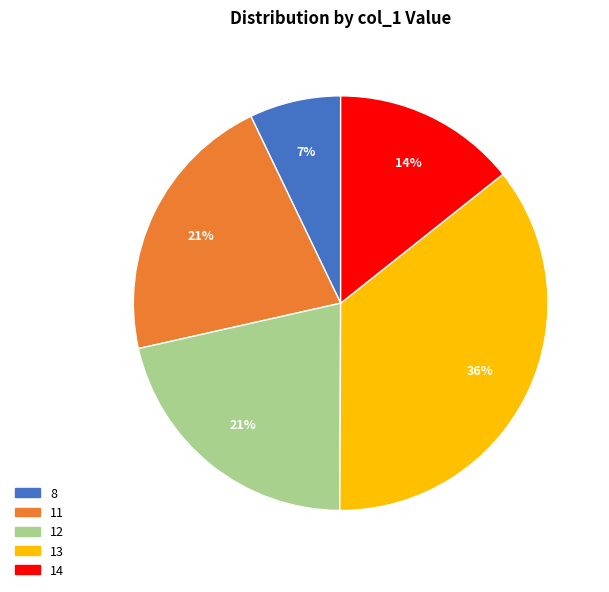

Is it true that 14 is 20% of the pie?

False